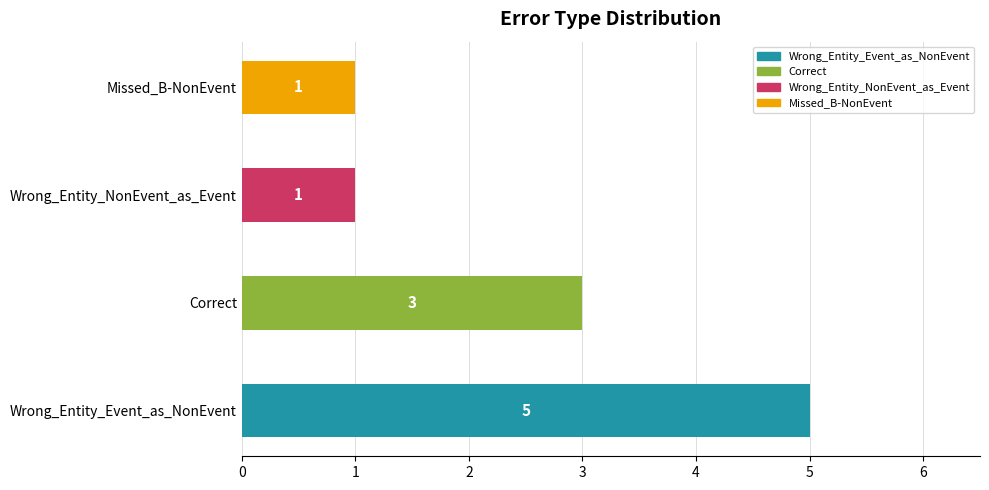

What is the difference between the maximum and minimum values?

4